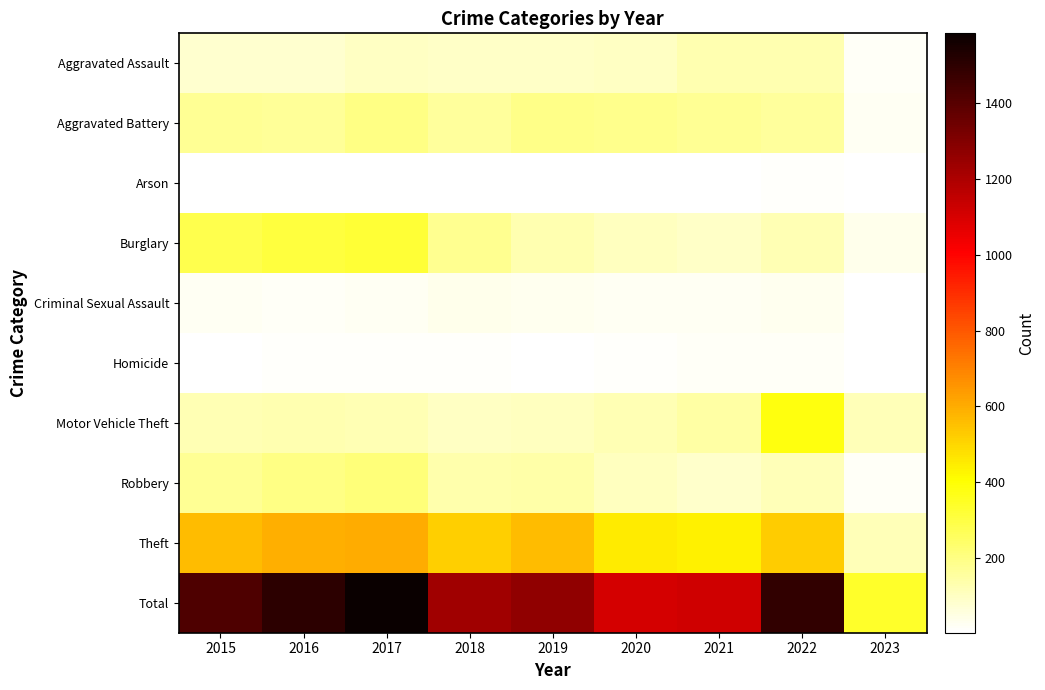

Reading left to right, what are all the values shown in this chart?

Aggravated Assault: 2015=79	2016=79	2017=99	2018=93	2019=91	2020=99	2021=131	2022=128	2023=17
Aggravated Battery: 2015=169	2016=164	2017=194	2018=160	2019=193	2020=186	2021=175	2022=158	2023=23
Arson: 2015=8	2016=3	2017=4	2018=6	2019=4	2020=5	2021=3	2022=9	2023=2
Burglary: 2015=286	2016=307	2017=318	2018=176	2019=127	2020=104	2021=92	2022=121	2023=35
Criminal Sexual Assault: 2015=21	2016=20	2017=23	2018=33	2019=31	2020=24	2021=25	2022=30	2023=3
Homicide: 2015=7	2016=10	2017=13	2018=12	2019=8	2020=9	2021=19	2022=15	2023=2
Motor Vehicle Theft: 2015=121	2016=128	2017=122	2018=96	2019=107	2020=123	2021=148	2022=384	2023=118
Robbery: 2015=172	2016=196	2017=213	2018=132	2019=143	2020=102	2021=88	2022=118	2023=19
Theft: 2015=561	2016=594	2017=599	2018=521	2019=563	2020=452	2021=435	2022=527	2023=118
Total: 2015=1424	2016=1501	2017=1585	2018=1229	2019=1267	2020=1104	2021=1116	2022=1490	2023=337